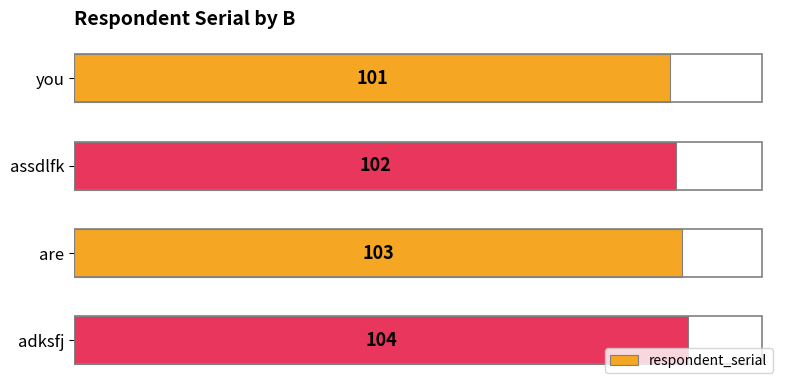

What is the value of the 2nd bar from the top?

102